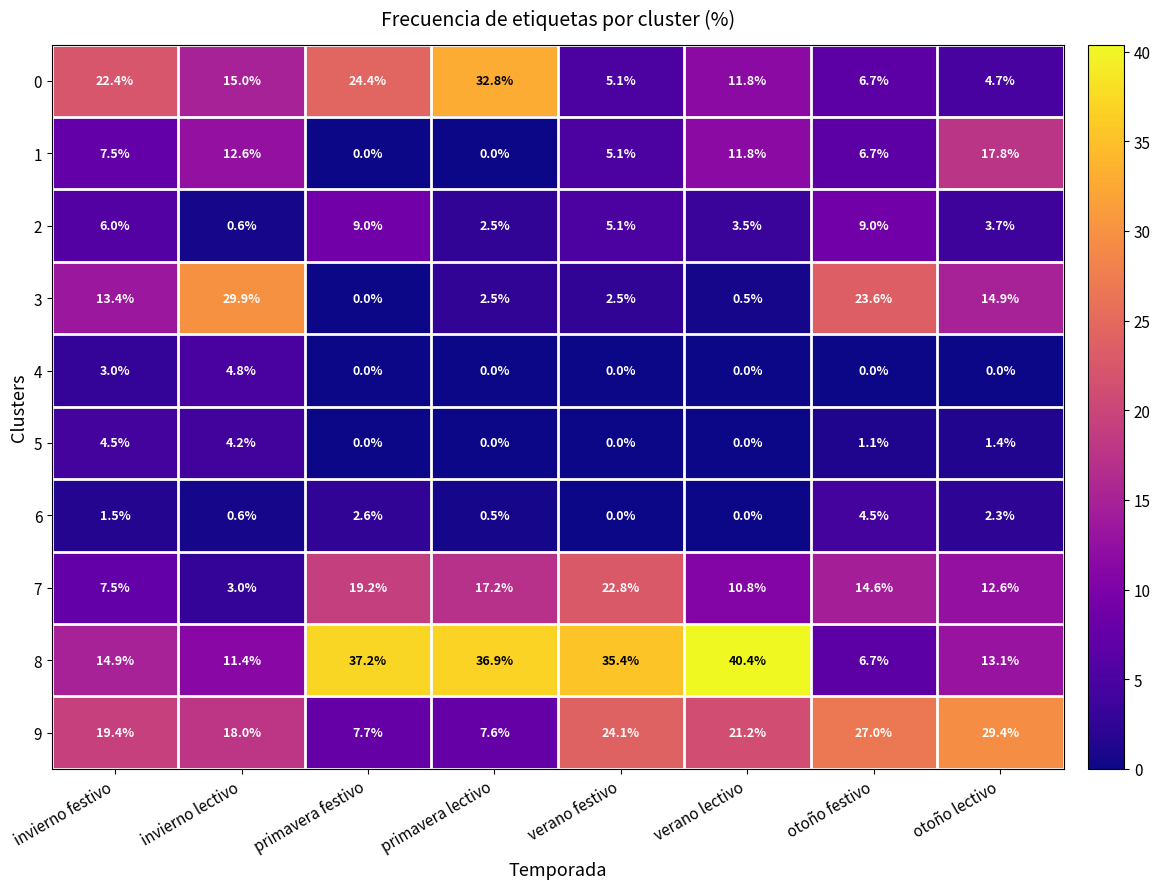

Where does the 2 series first go above 5?

invierno festivo